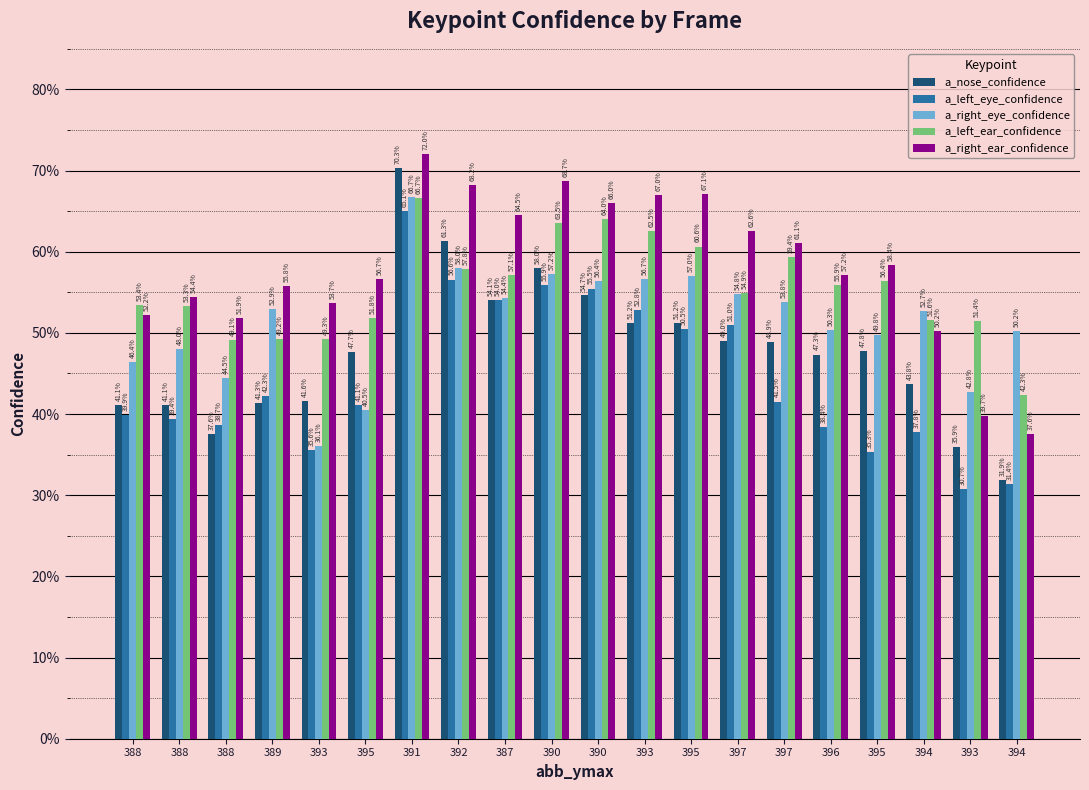

What are all the series names shown in the legend?

a_nose_confidence, a_left_eye_confidence, a_right_eye_confidence, a_left_ear_confidence, a_right_ear_confidence